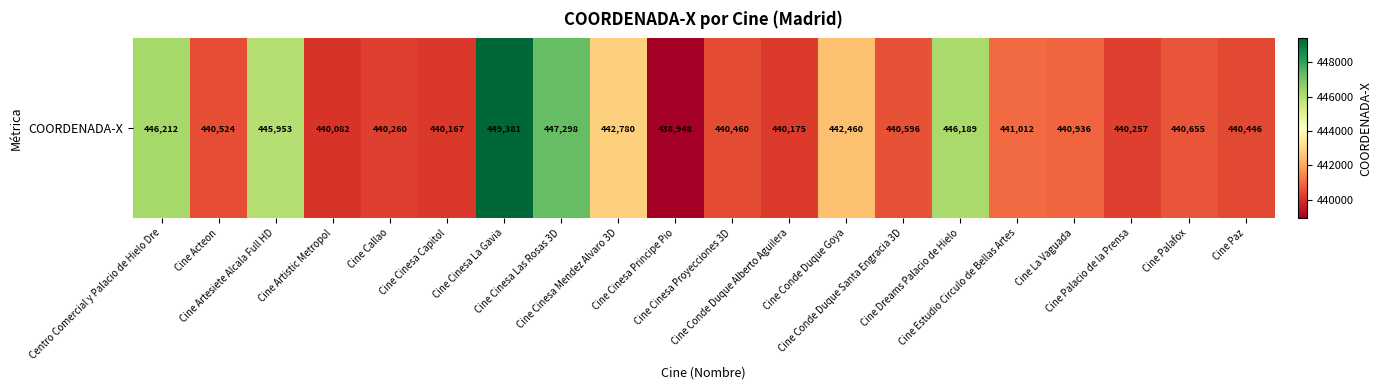

Rank the categories by value from highest to lowest.

Cine Cinesa La Gavia, Cine Cinesa Las Rosas 3D, Centro Comercial y Palacio de Hielo Dre, Cine Dreams Palacio de Hielo, Cine Artesiete Alcala Full HD, Cine Cinesa Mendez Alvaro 3D, Cine Conde Duque Goya, Cine Estudio Circulo de Bellas Artes, Cine La Vaguada, Cine Palafox, Cine Conde Duque Santa Engracia 3D, Cine Acteon, Cine Cinesa Proyecciones 3D, Cine Paz, Cine Callao, Cine Palacio de la Prensa, Cine Conde Duque Alberto Aguilera, Cine Cinesa Capitol, Cine Artistic Metropol, Cine Cinesa Principe Pio